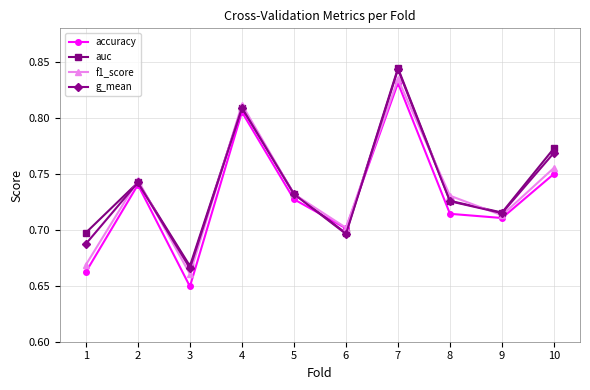

True or false: auc has a value of 1.3 at 2.

False